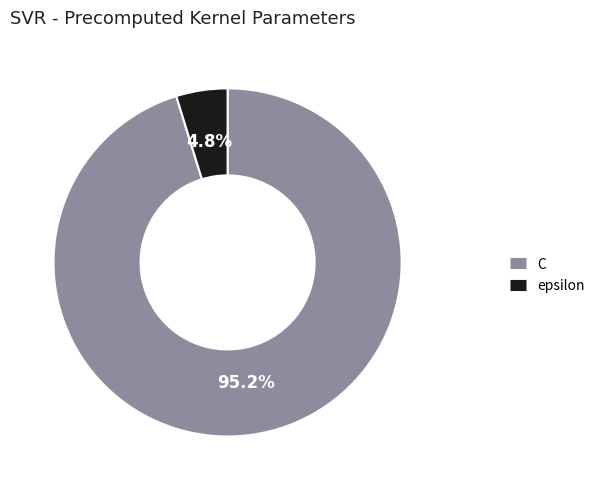

To the nearest percent, what is the difference between the largest and smallest slice percentages?

90%